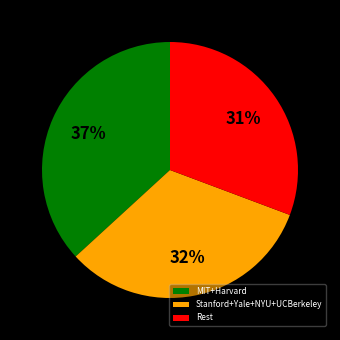

Rank the categories by value from highest to lowest.

MIT+Harvard, Stanford+Yale+NYU+UCBerkeley, Rest